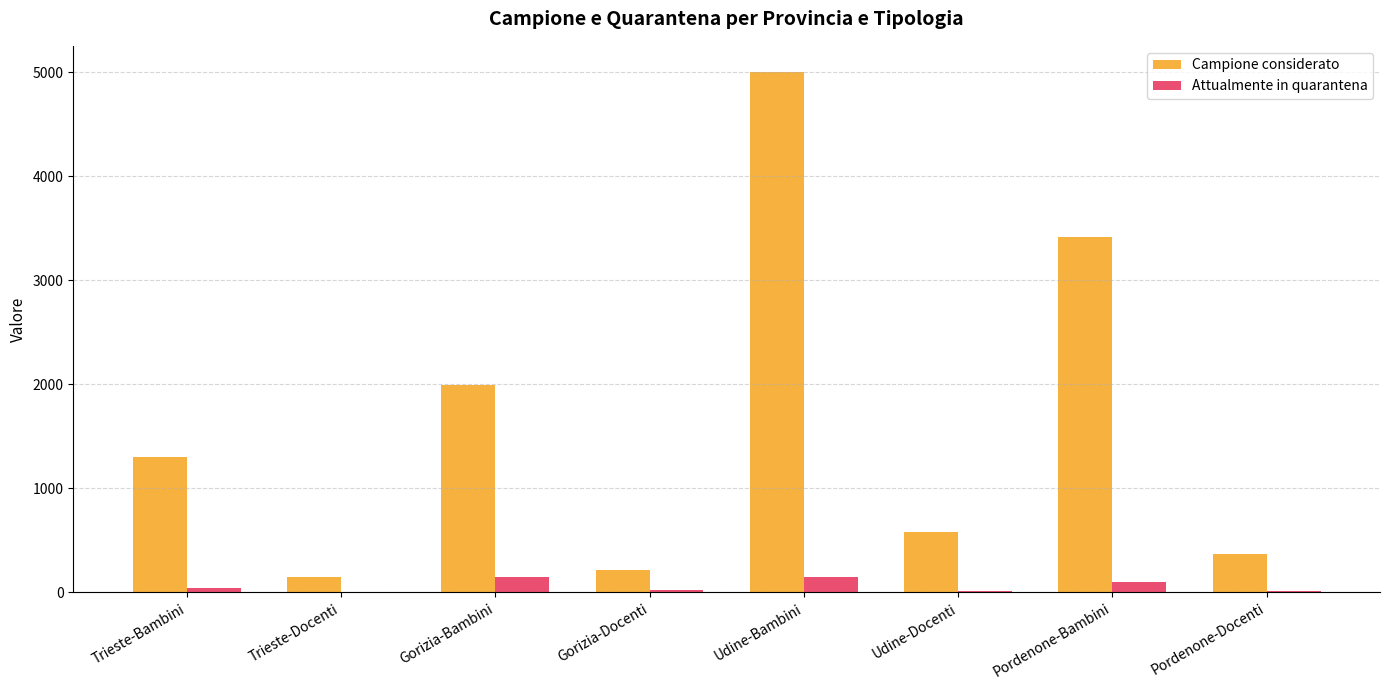

Which series has the largest total across all categories?

Campione considerato